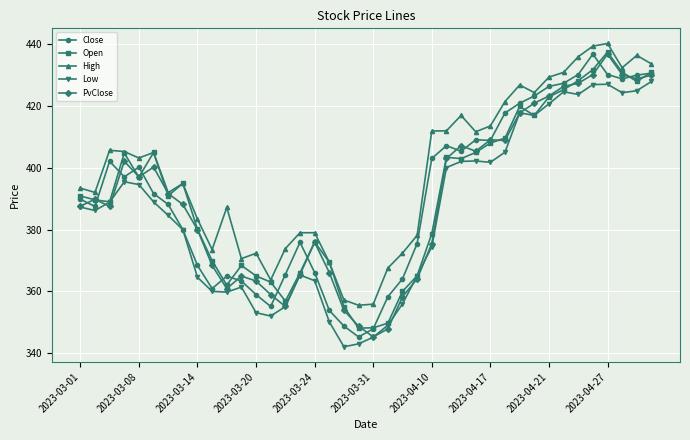

What is the average value of the Open series?

391.1